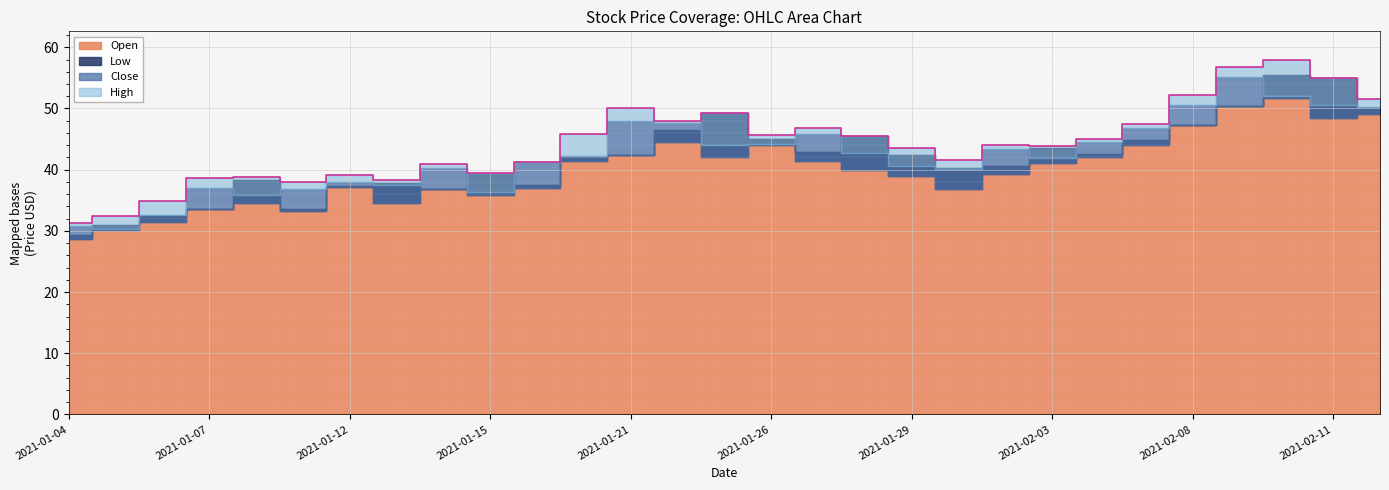

What position from the left is 2021-01-14?

9